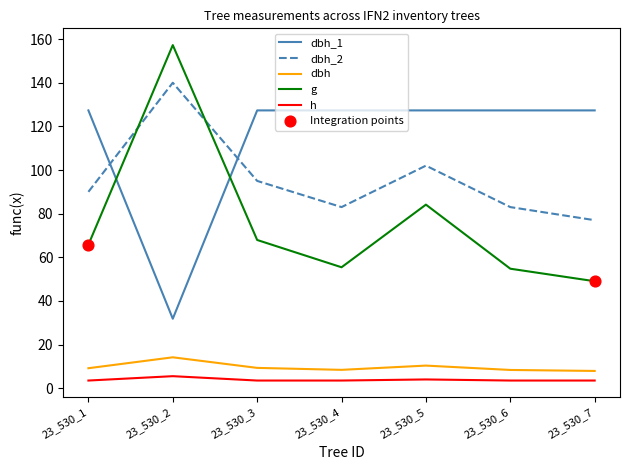

What is the difference between the maximum and minimum values in the g series?

108.2